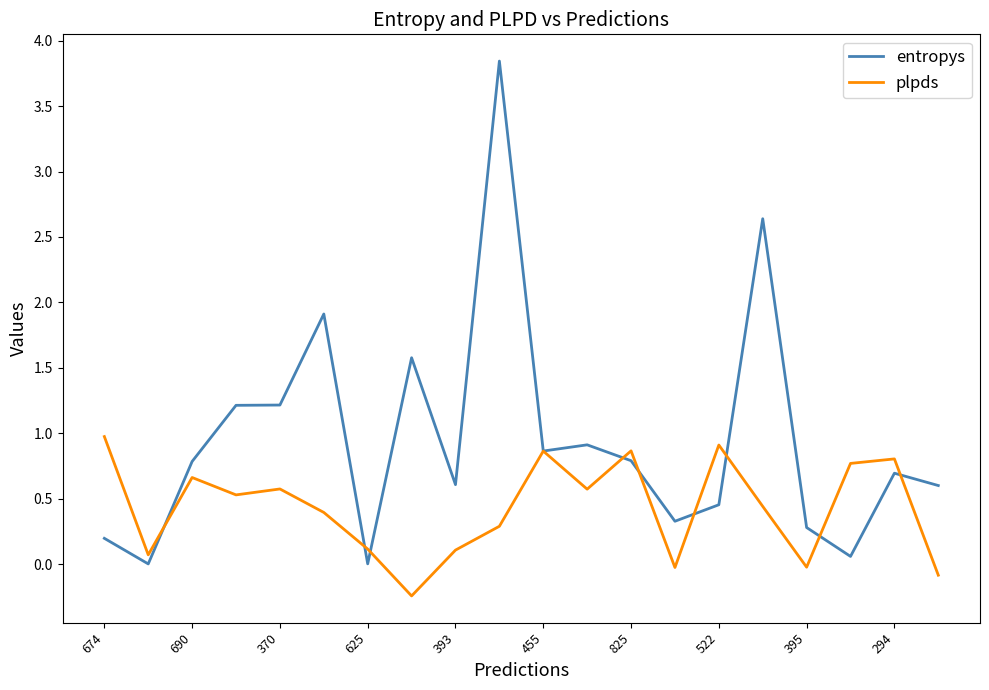

Which series has the widest spread of values?

entropys